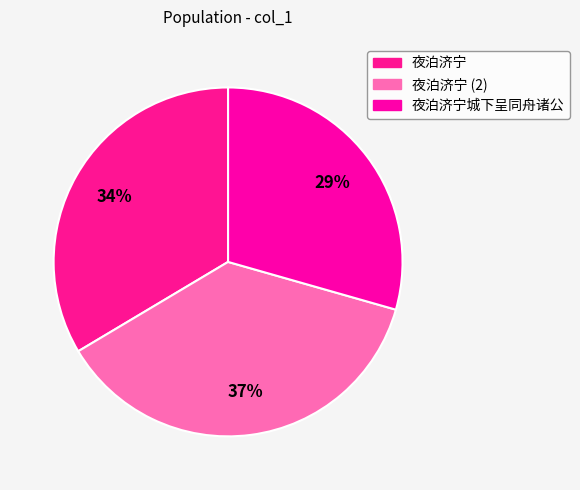

What is the change in value from 夜泊济宁 to 夜泊济宁城下呈同舟诸公?

-71346